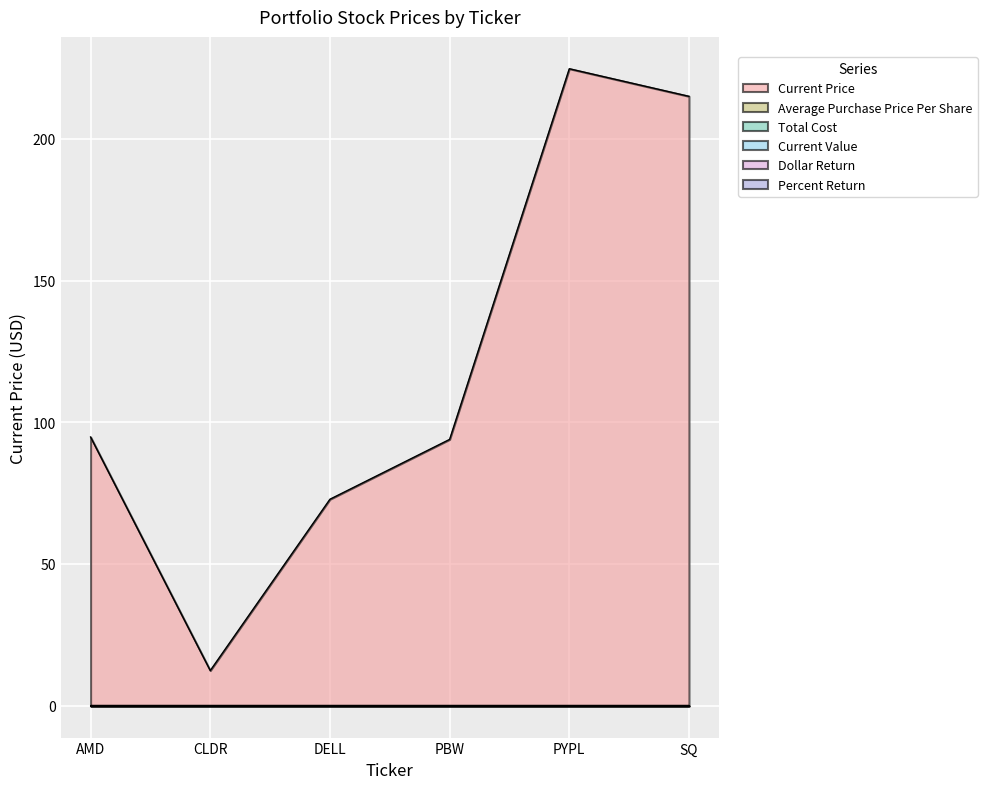

True or false: Current Price has more than 2 interior local peaks.

False